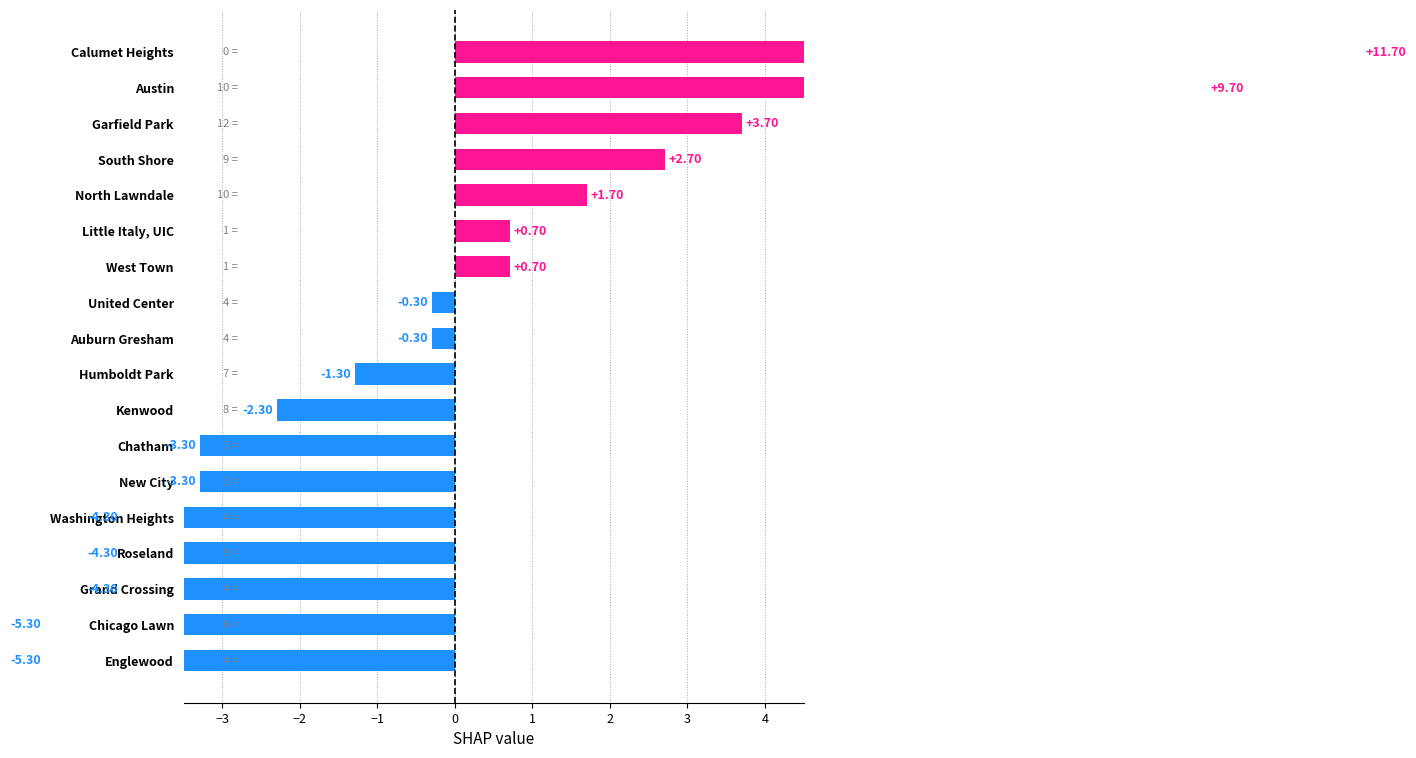

What is the change in value from Garfield Park to Calumet Heights?

+8.0